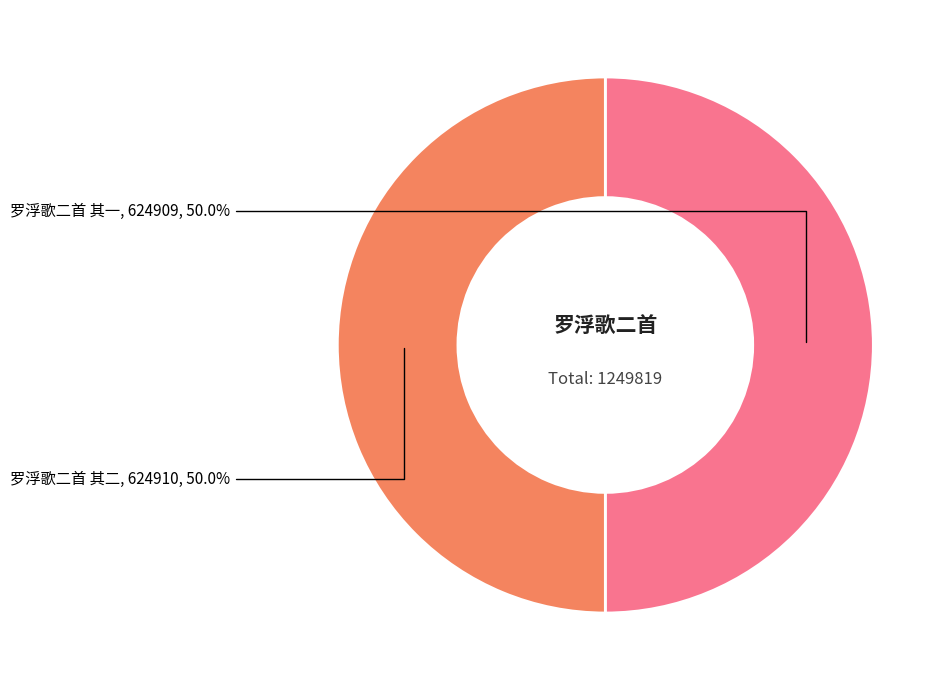

What is the ratio of the value at 罗浮歌二首 其二 to the value at 罗浮歌二首 其一?

1.0